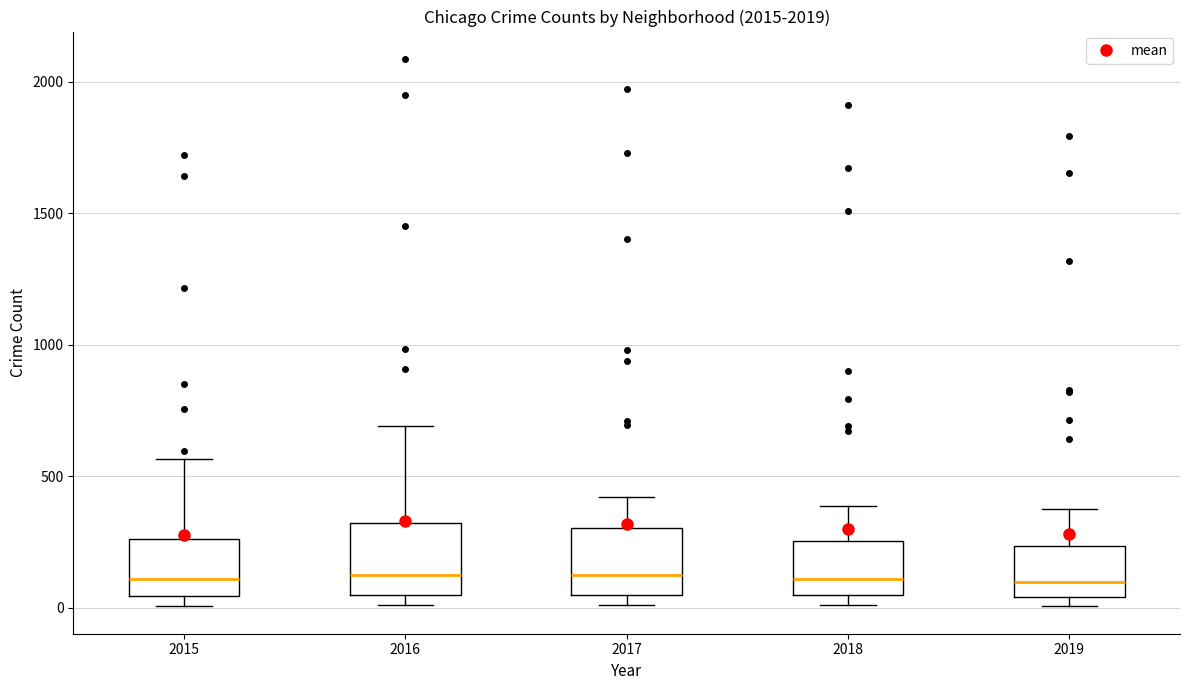

Reading left to right, transcribe this box plot: for each box, give where its median line is, the range the box spans, and where its two whiskers end, as read against the y-axis. The values are not printed on the chart, so give them approximately, as read against the axis.

2015: median 100, box 50 to 250, whiskers 0 to 550
2016: median 150, box 50 to 300, whiskers 0 to 700
2017: median 100, box 50 to 300, whiskers 0 to 400
2018: median 100, box 50 to 250, whiskers 0 to 400
2019: median 100, box 50 to 250, whiskers 0 to 400